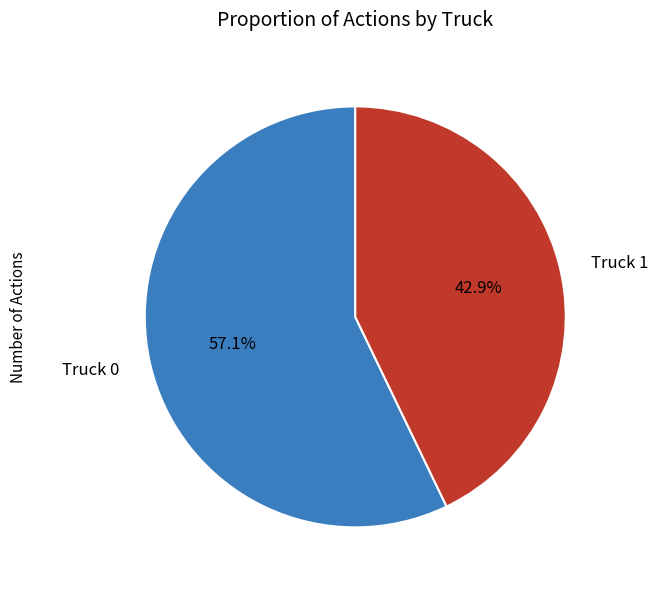

Count the number of slices in the pie.

2